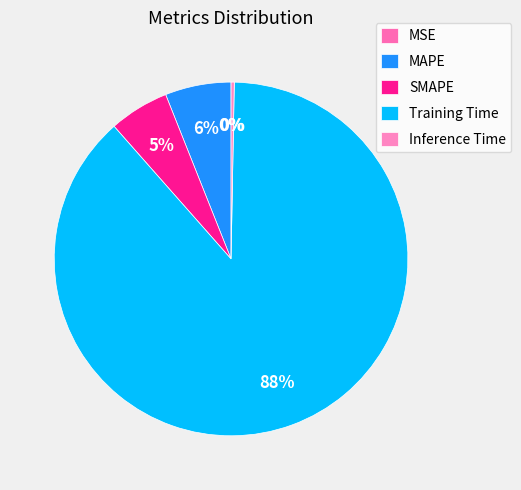

To the nearest percent, what portion does SMAPE represent?

5%